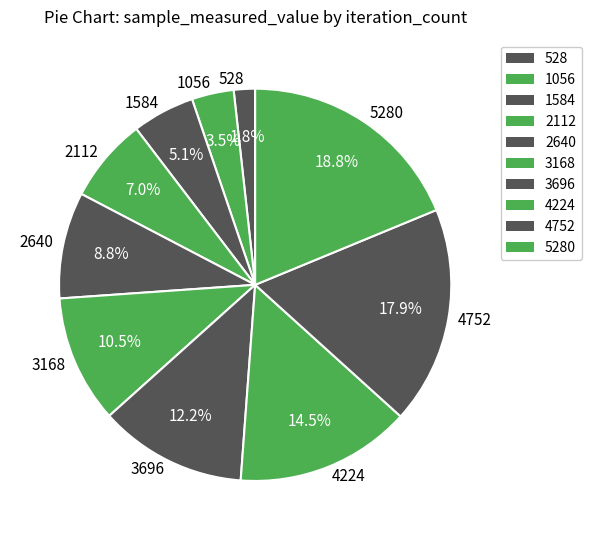

What is the smallest slice in the pie chart?

528